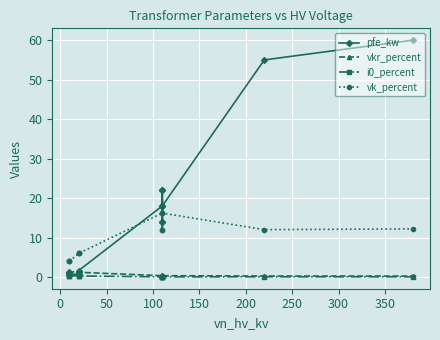

Is this an area chart (filled region under the line)?

No